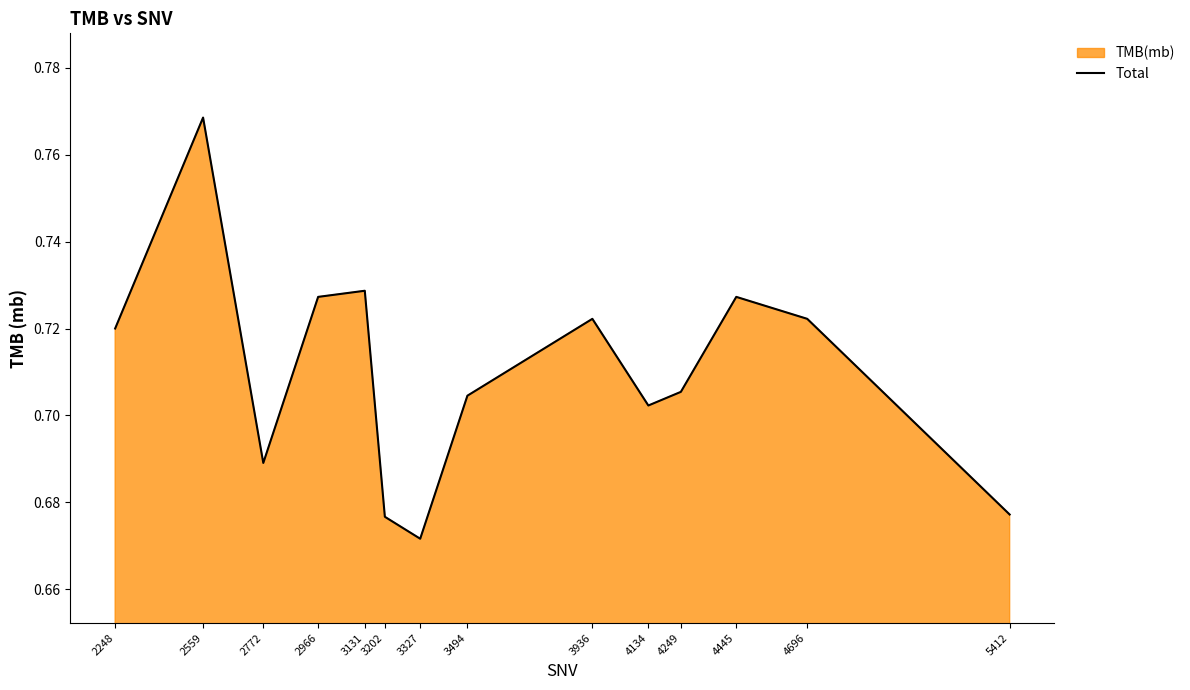

What is the minimum value shown in the chart?

0.7